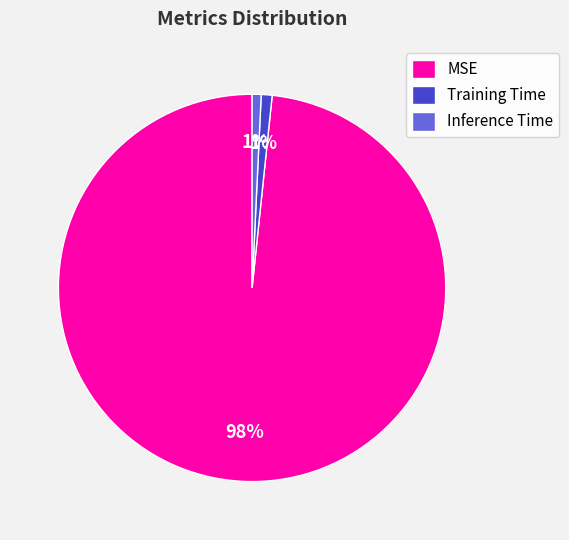

How many segments does this pie chart have?

3